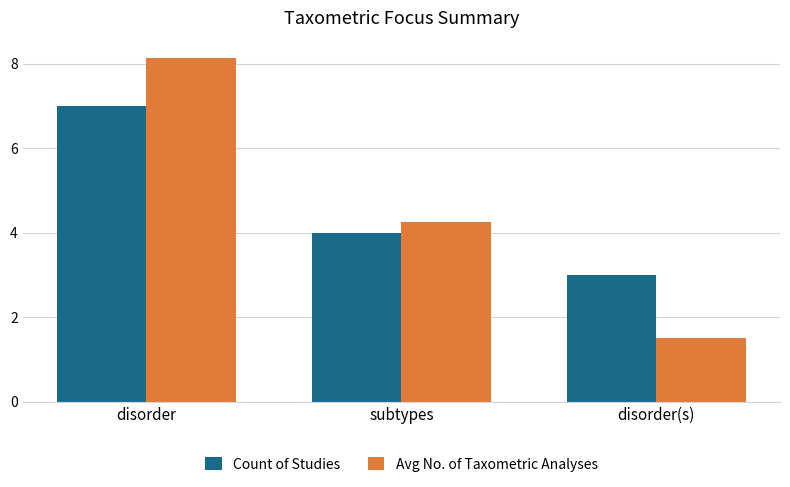

Does the chart contain any negative values?

No